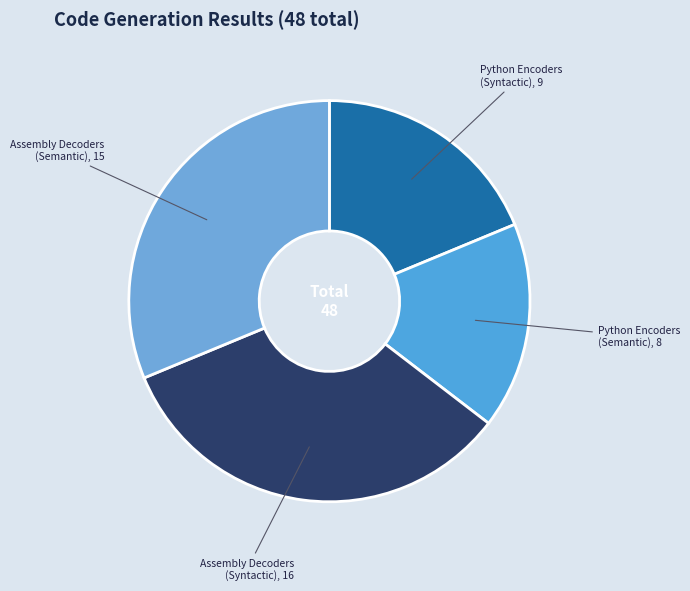

Which category has the smallest portion of the pie?

Python Encoders (Semantic)